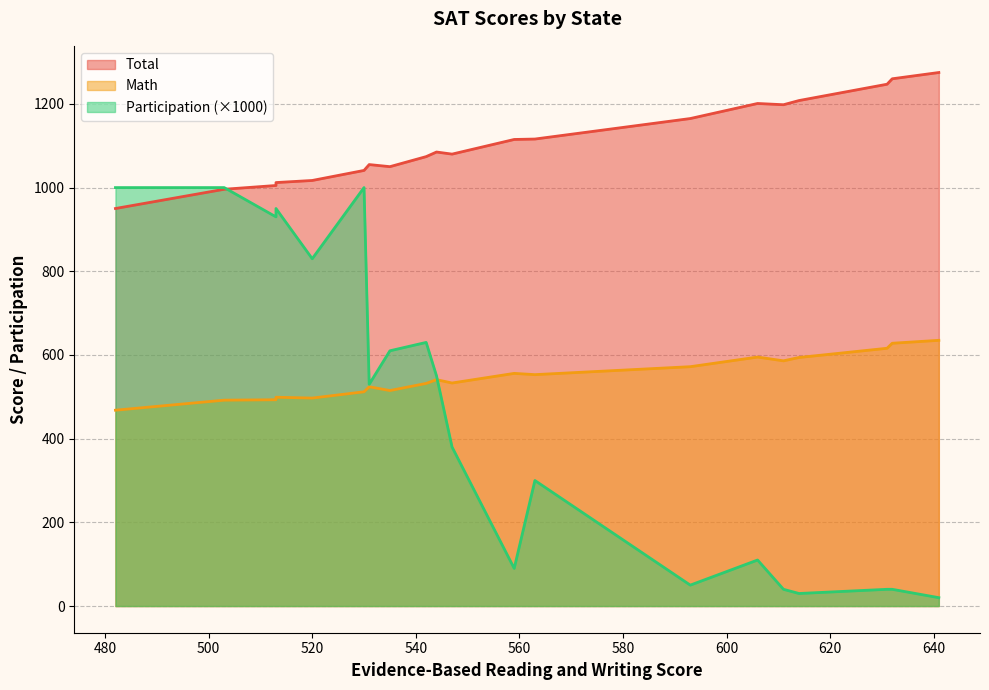

Reading left to right, list all the values displayed in this chart.

Total: 593=1165.0	547=1080.0	563=1116.0	614=1208.0	531=1055.0	606=1201.0	530=1041.0	503=996.0	482=950.0	520=1017.0	535=1050.0	544=1085.0	513=1005.0	559=1115.0	542=1074.0	641=1275.0	632=1260.0	631=1247.0	611=1198.0	513=1012.0
Math: 593=572.0	547=533.0	563=553.0	614=594.0	531=524.0	606=595.0	530=512.0	503=492.0	482=468.0	520=497.0	535=515.0	544=541.0	513=493.0	559=556.0	542=532.0	641=635.0	632=628.0	631=616.0	611=586.0	513=499.0
Participation: 593=0.1	547=0.4	563=0.3	614=0.0	531=0.5	606=0.1	530=1.0	503=1.0	482=1.0	520=0.8	535=0.6	544=0.6	513=0.9	559=0.1	542=0.6	641=0.0	632=0.0	631=0.0	611=0.0	513=0.9